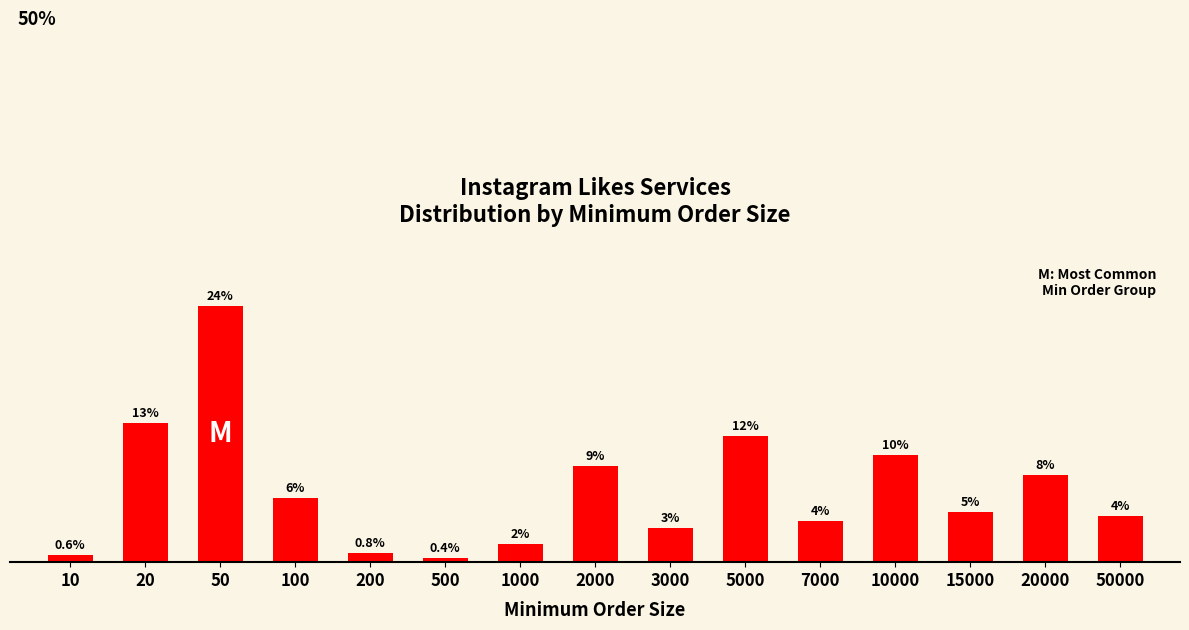

How many bars are there in total?

15